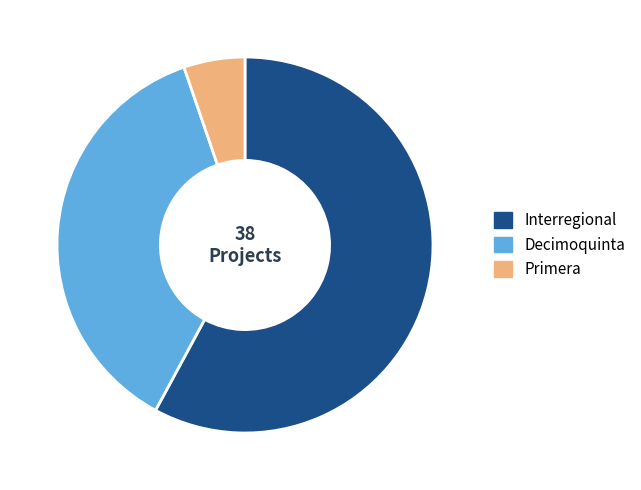

What is the largest slice in the pie chart?

Interregional